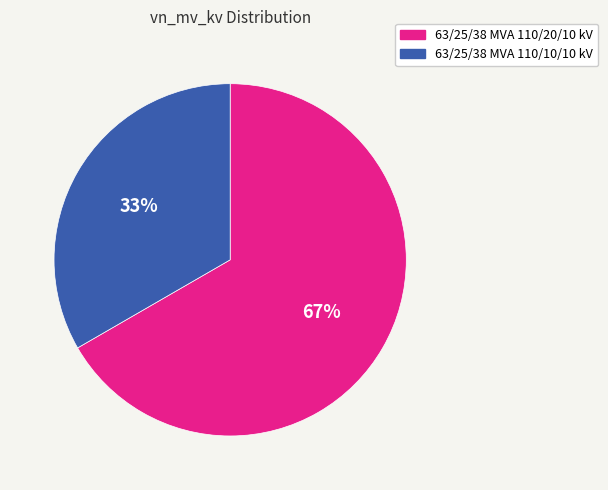

To the nearest percent, what portion does 63/25/38 MVA 110/20/10 kV represent?

67%